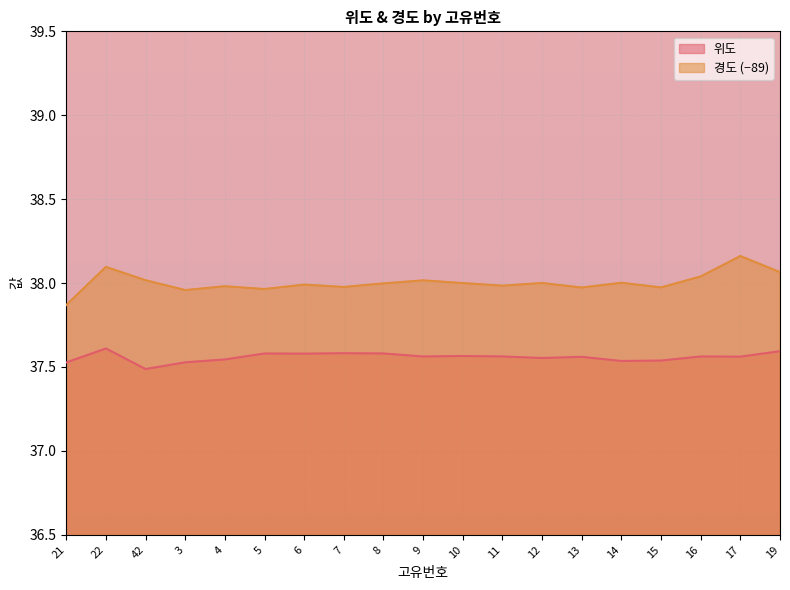

What is the total value across all series at 22?

75.7